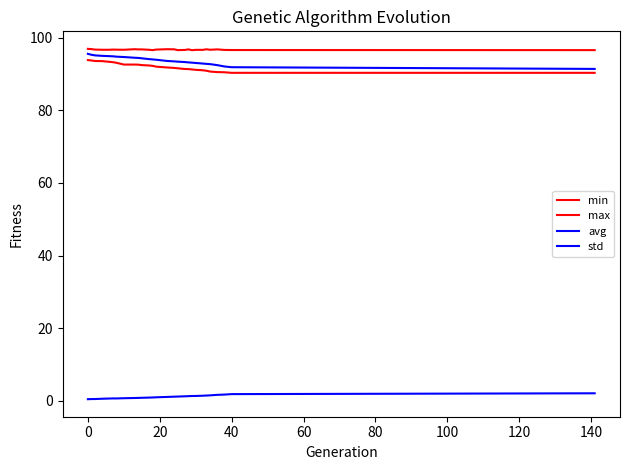

Which series has the widest spread of values?

avg